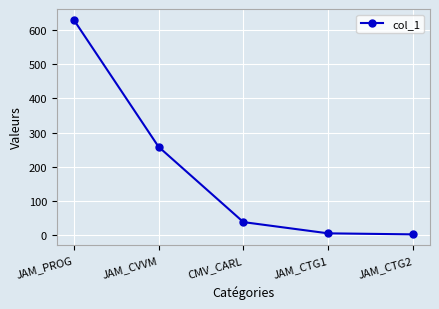

What is the label of the 3rd point from the left?

CMV_CARL